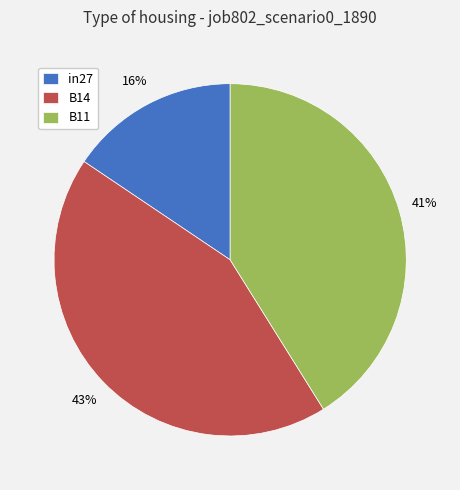

True or false: B14 accounts for 43% of the total.

True